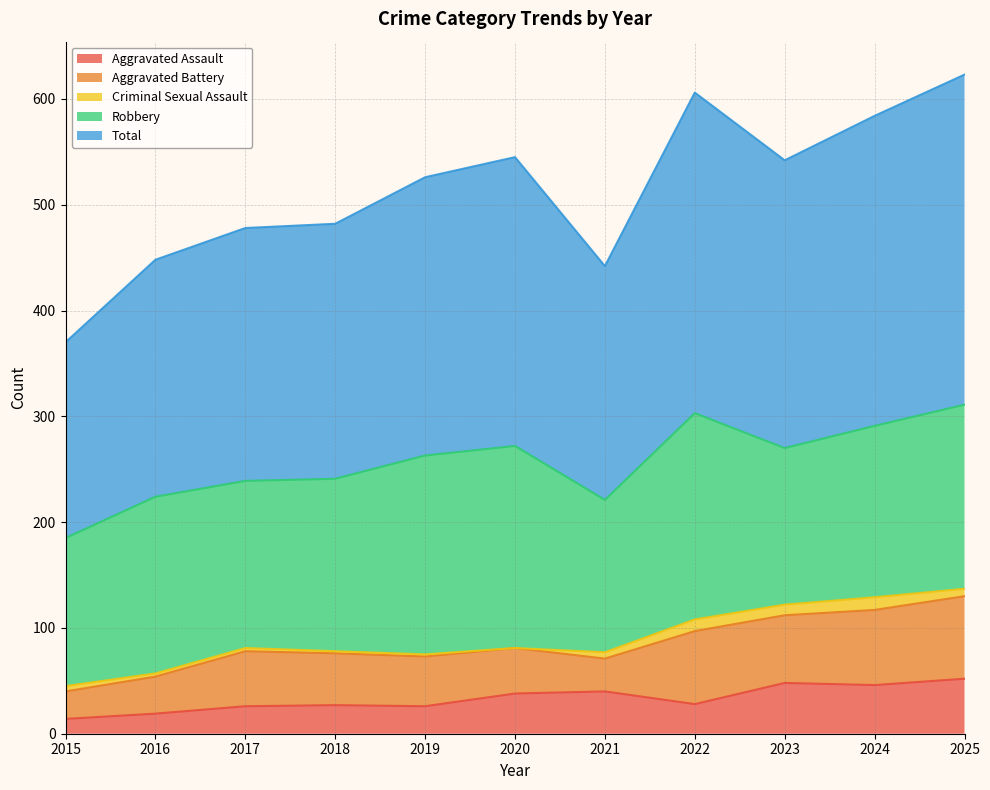

How many values in the Robbery series are below 163?

5